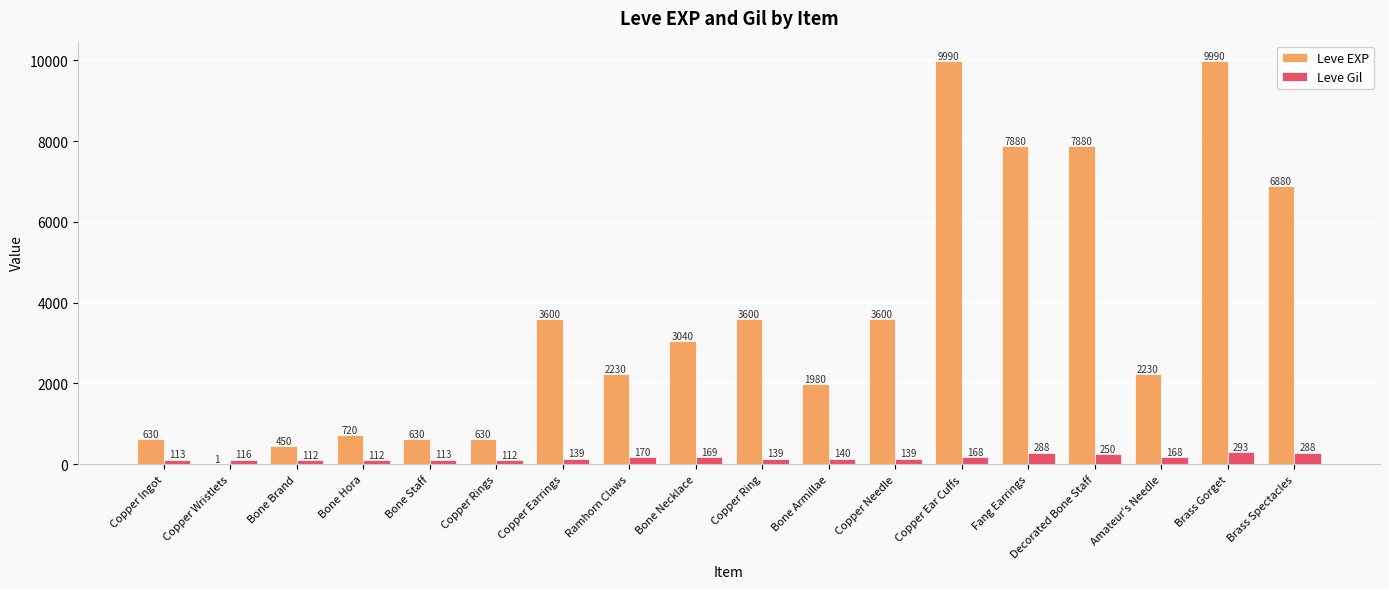

What is the spread (max minus min) of values at Bone Armillae?

1840